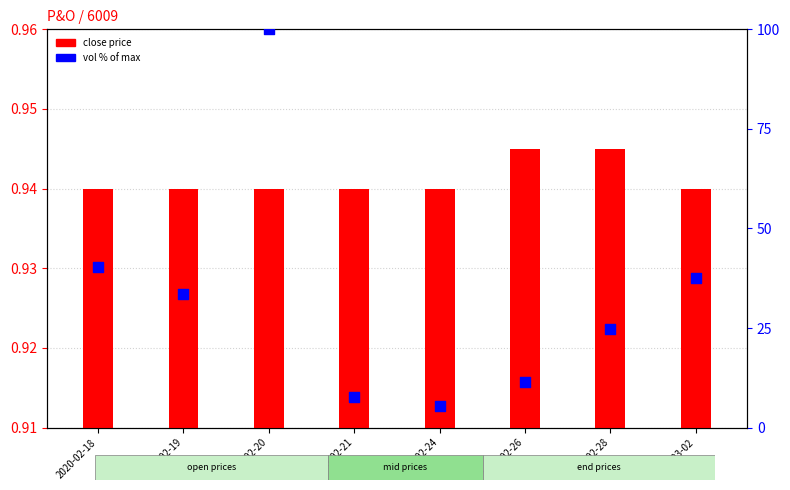

Approximately how many times larger is the value at 2020-02-18 compared to 2020-02-28?

1.6